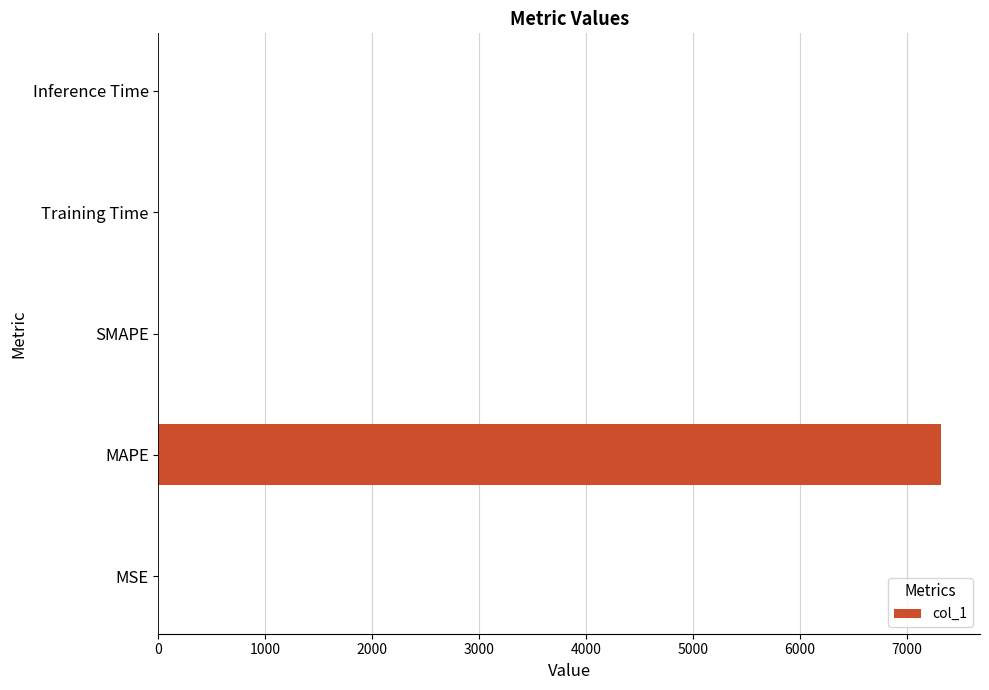

What is the sum of all values?

7317.8